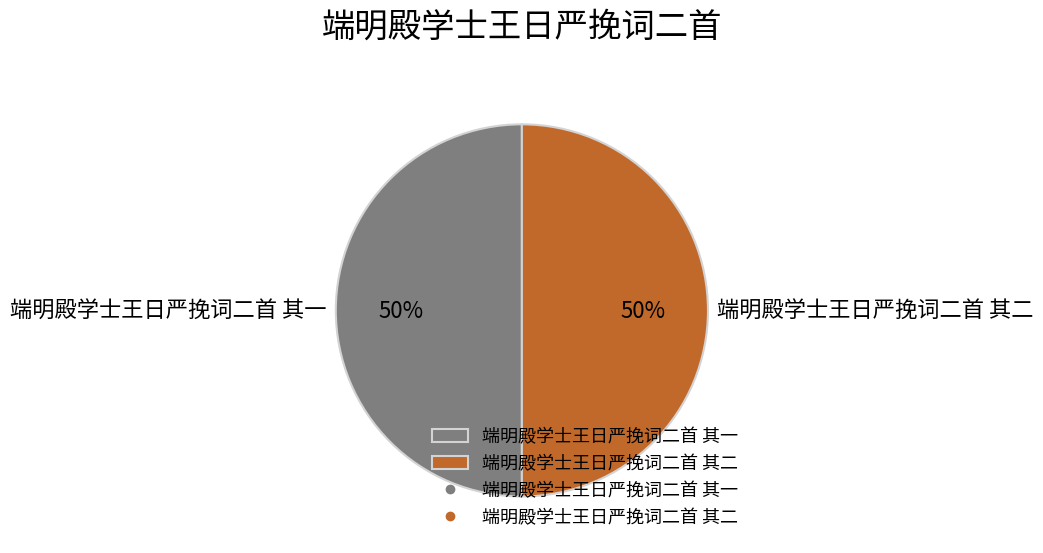

Do 端明殿学士王日严挽词二首 其一 and 端明殿学士王日严挽词二首 其二 together represent more than half of the pie?

Yes